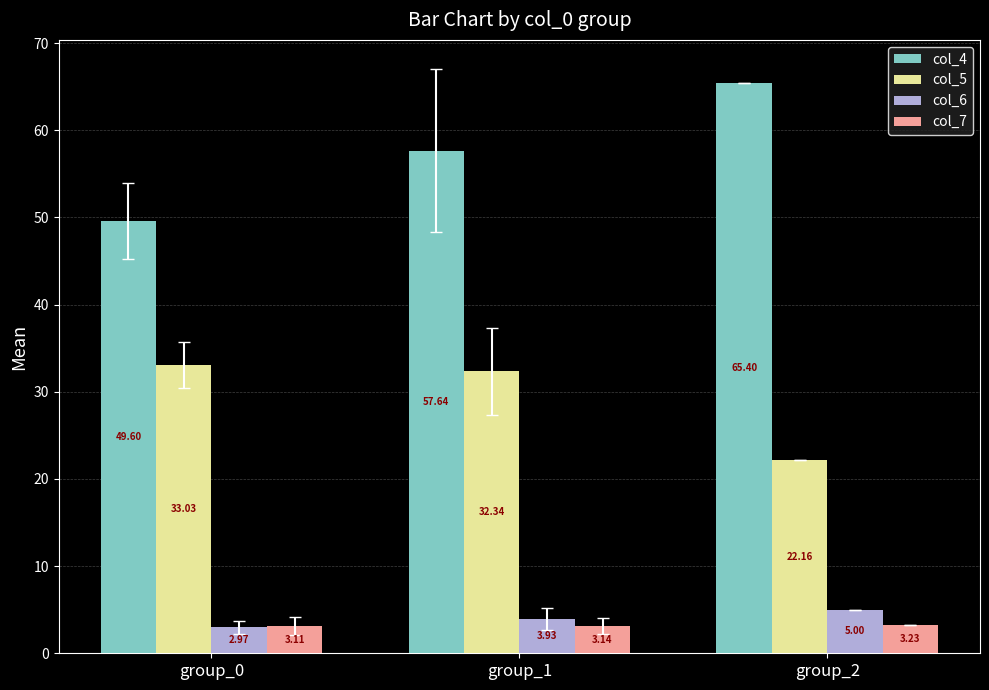

Count the number of data series in this chart.

4